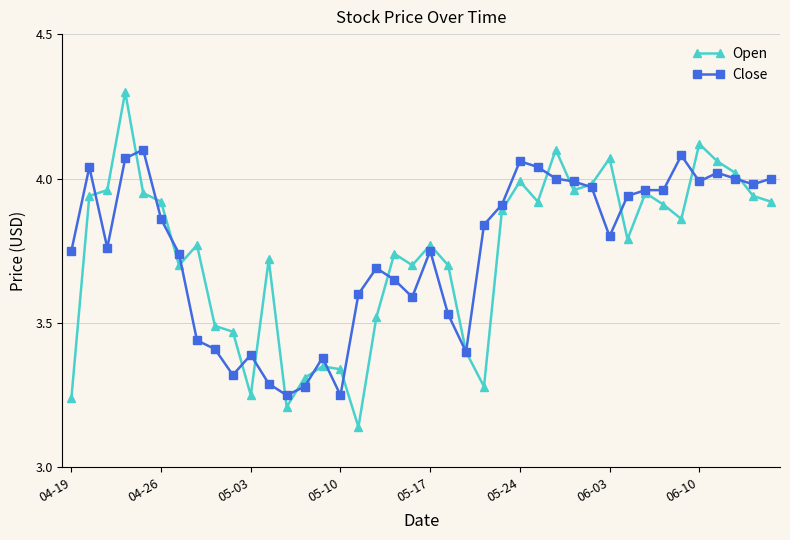

At how many categories does at least one series exceed 3?

40